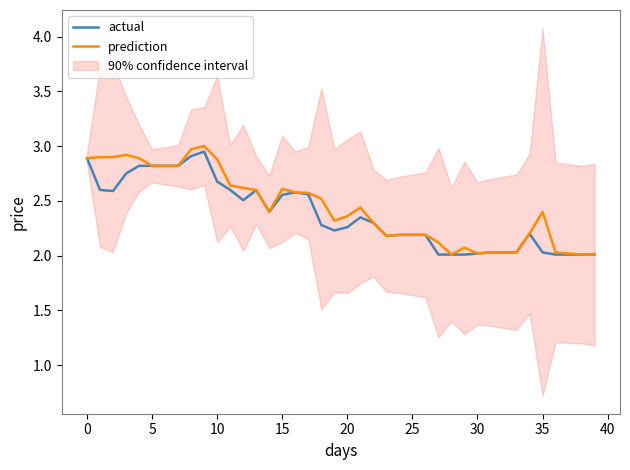

What is the minimum value for prediction?

2.0